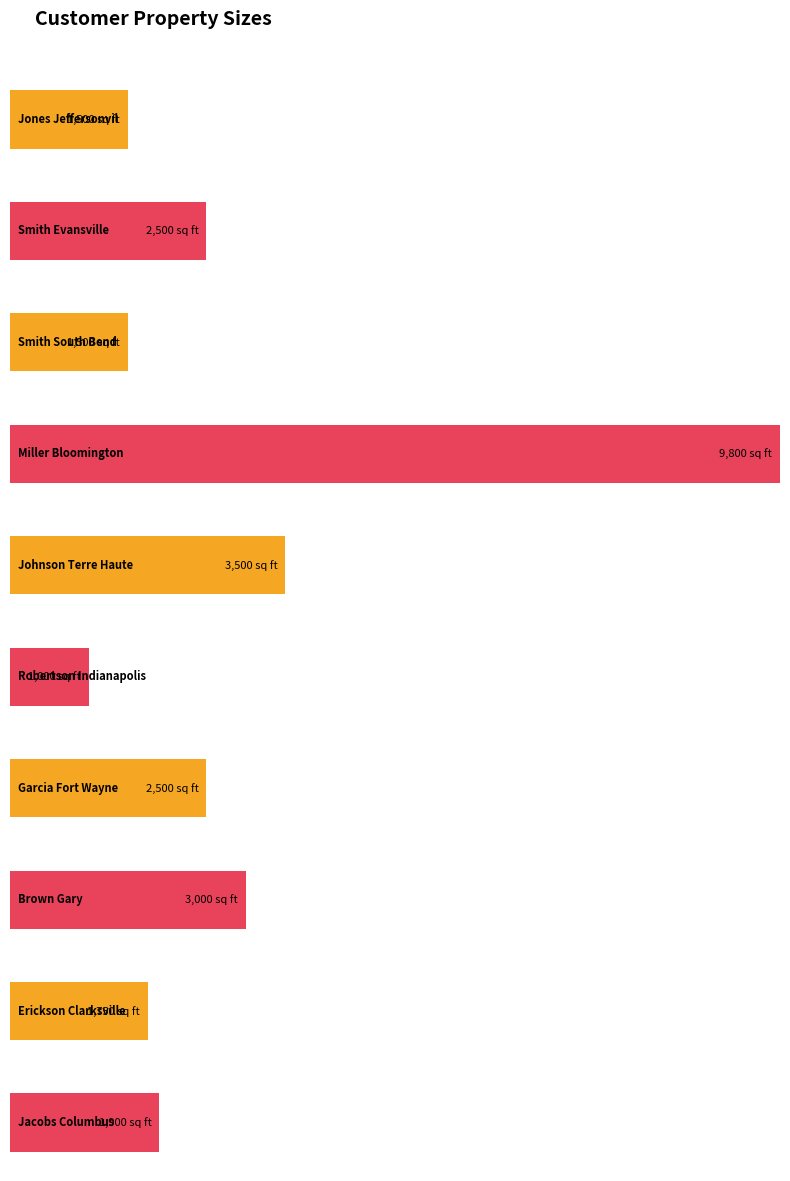

What is the label of the 2nd bar from the left?

Smith
Evansville